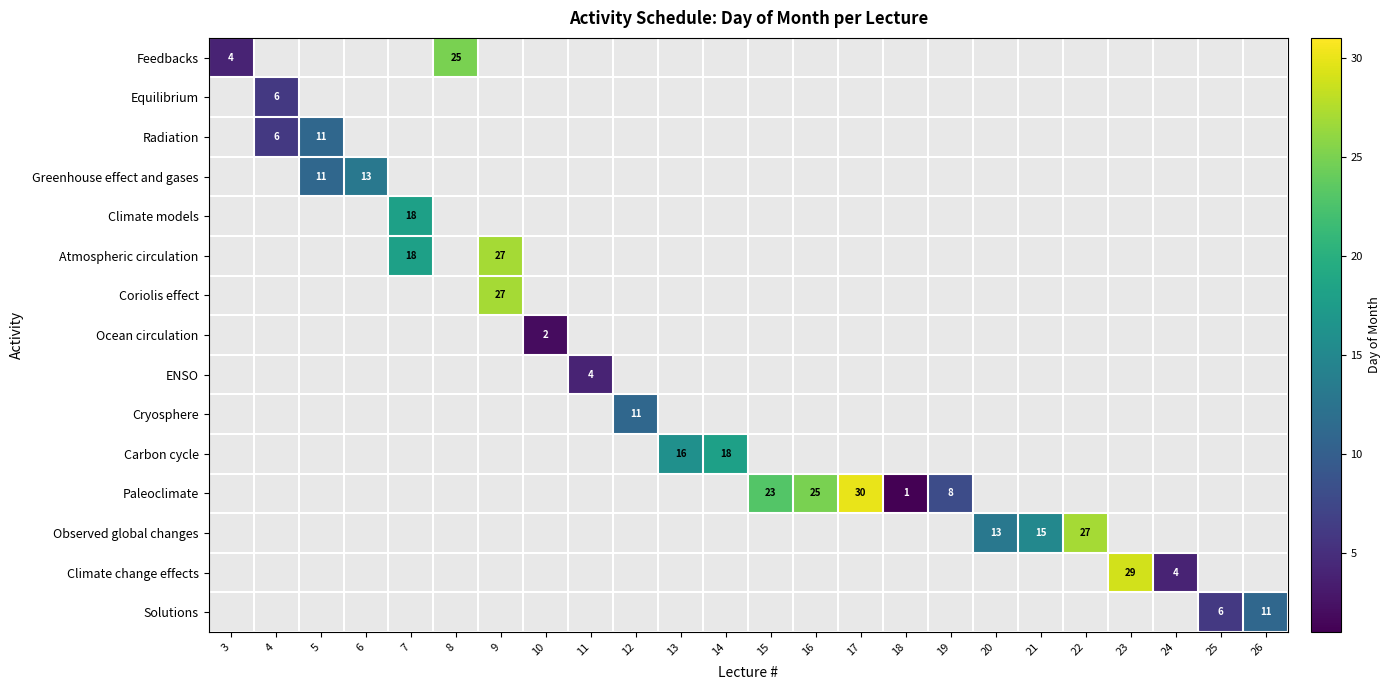

Is the value of Carbon cycle at 21 greater than the value of Ocean circulation at 8?

No